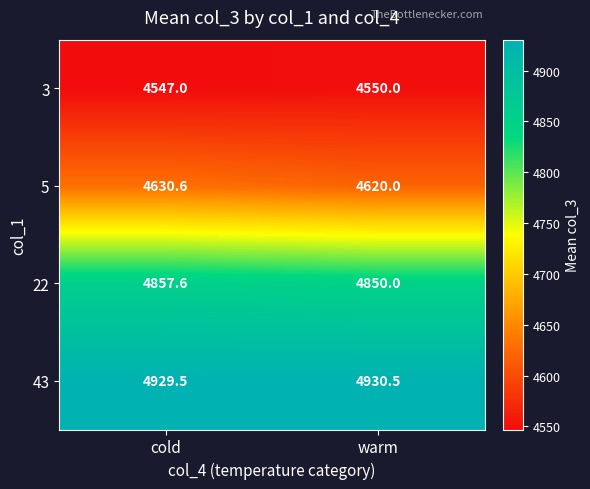

Read the 43 value at cold.

4929.5